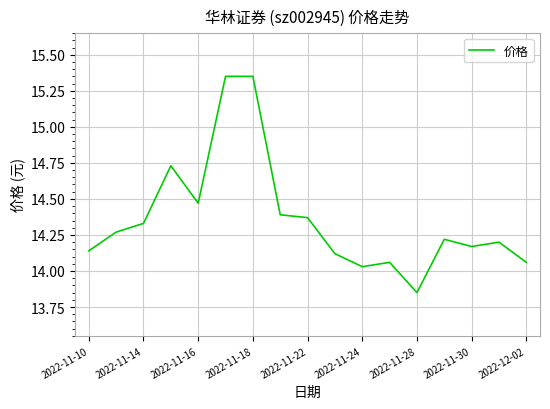

What is the difference between the maximum and minimum values?

1.5